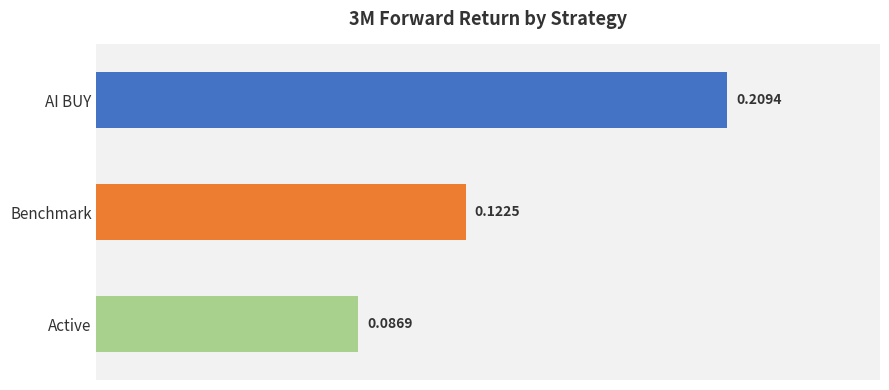

Rank the categories by value from highest to lowest.

AI BUY, Benchmark, Active